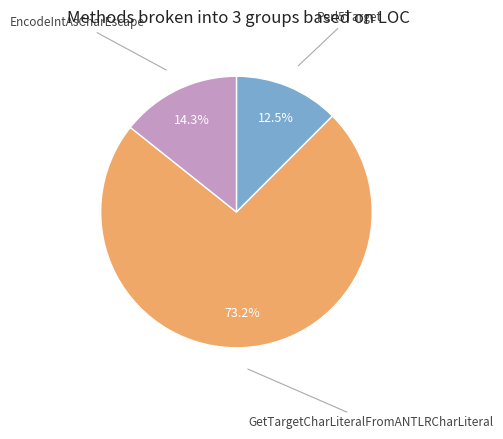

What is the ratio of the value at Perl5Target to the value at EncodeIntAsCharEscape?

0.9